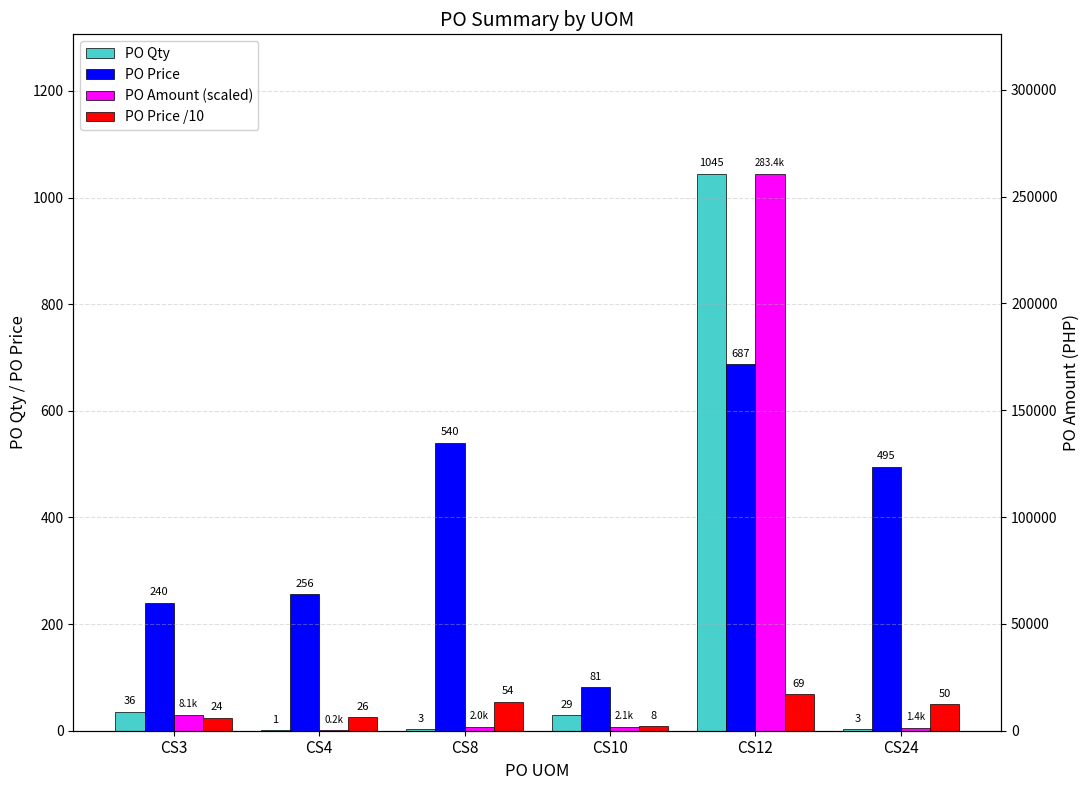

What is the sum of the PO Qty values at CS8 and CS24?

6.0